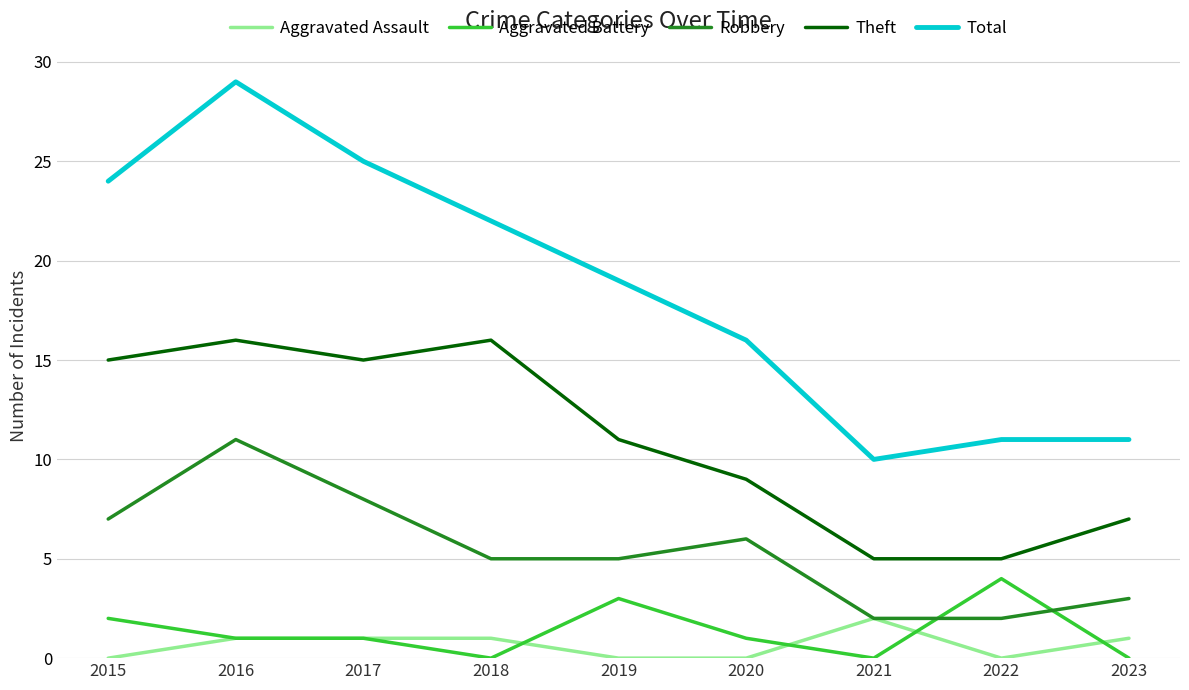

What is the difference between the Aggravated Assault values at 2017 and 2022?

1